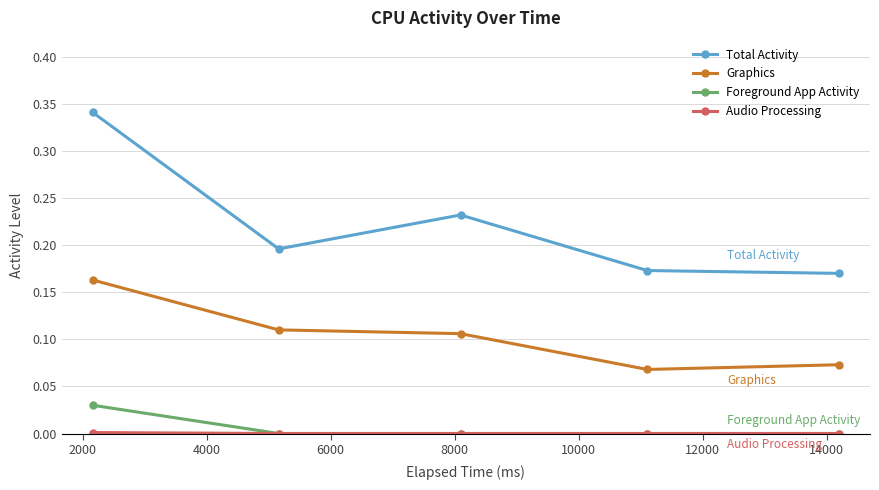

True or false: Foreground App Activity and Total Activity intersect in this chart.

False